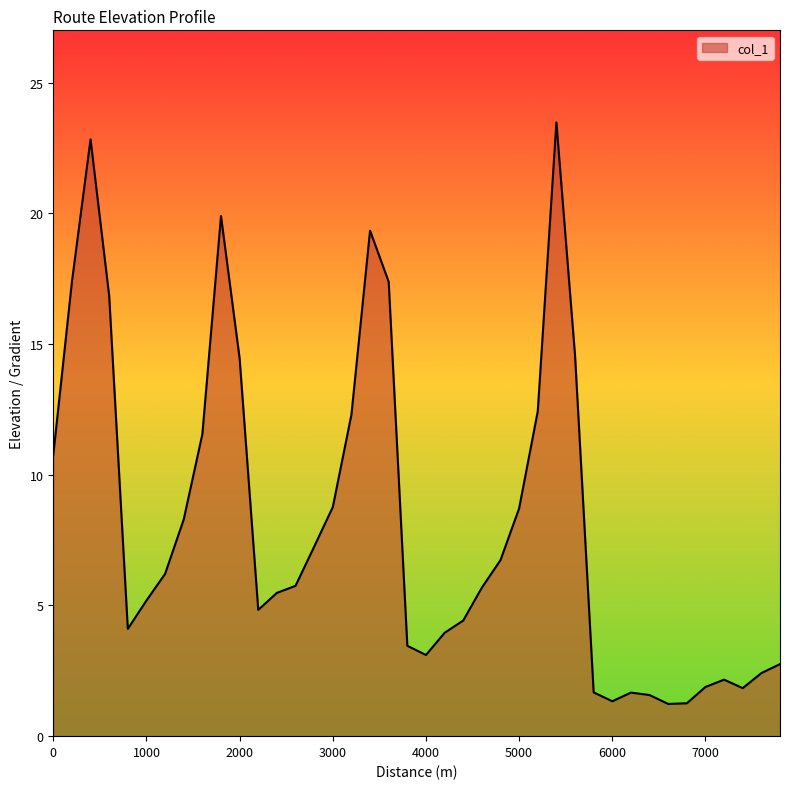

What is the difference between the maximum and minimum values?

22.3